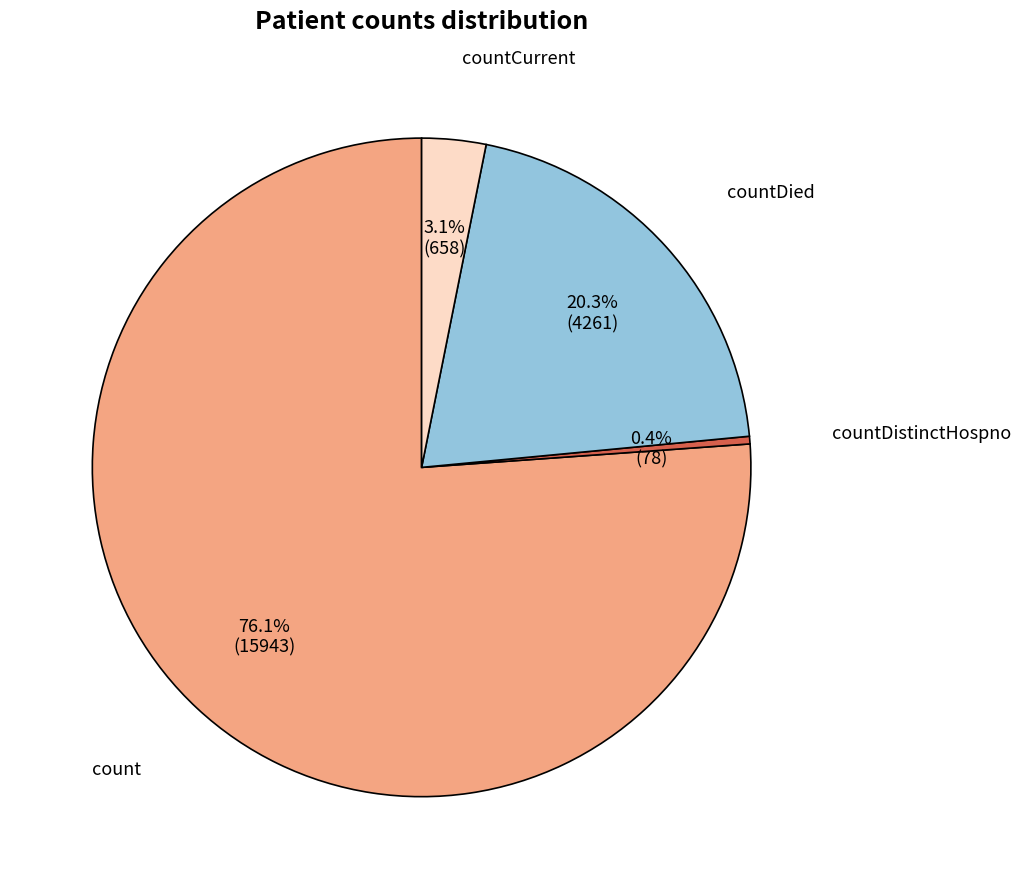

What percentage do count and countCurrent together represent?

79.3%